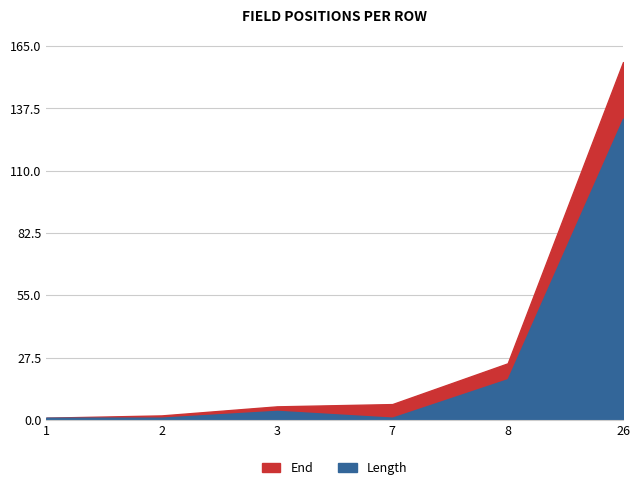

What is the maximum value for Length?

133